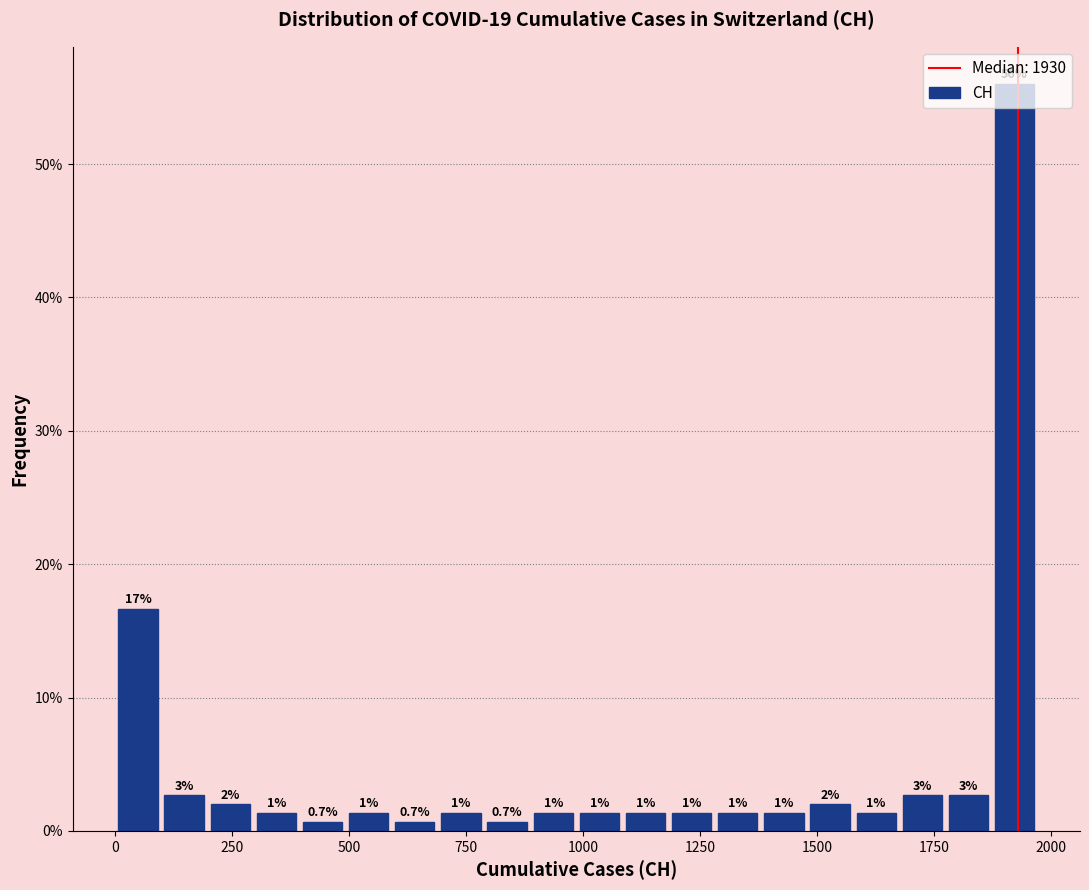

Around what value on the x-axis is the tallest bar? Give the approximate position of its centre, as read against the axis.

1900